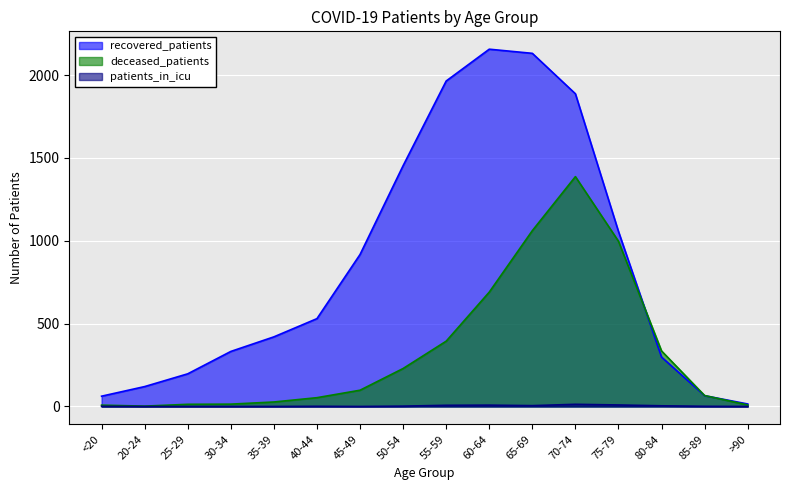

At which category does the chart reach its peak across all series?

60-64